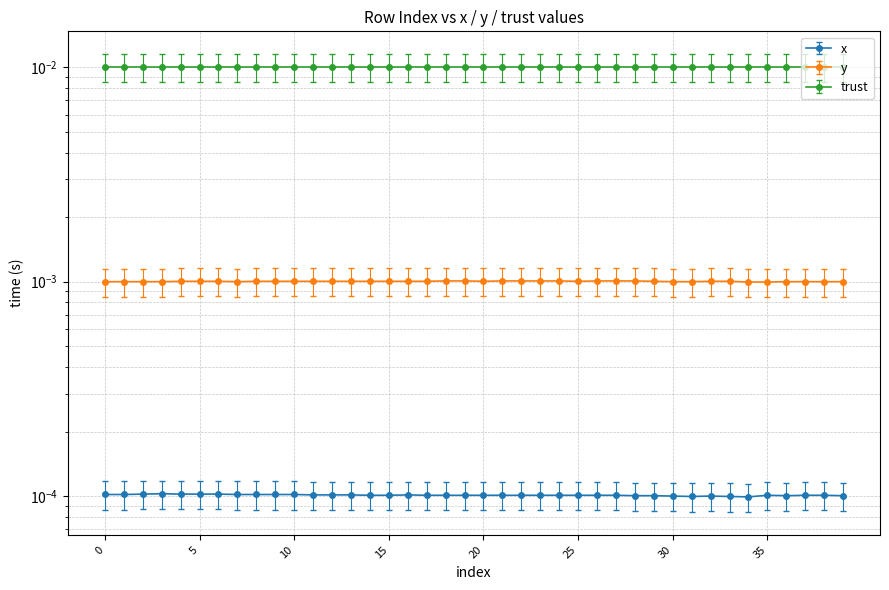

Count the number of data series in this chart.

2